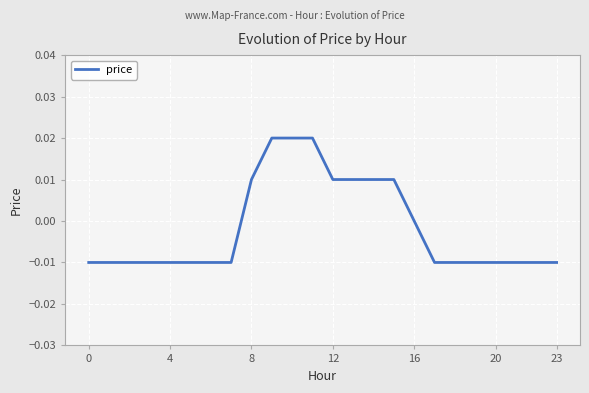

Where does the data first go above 0?

8